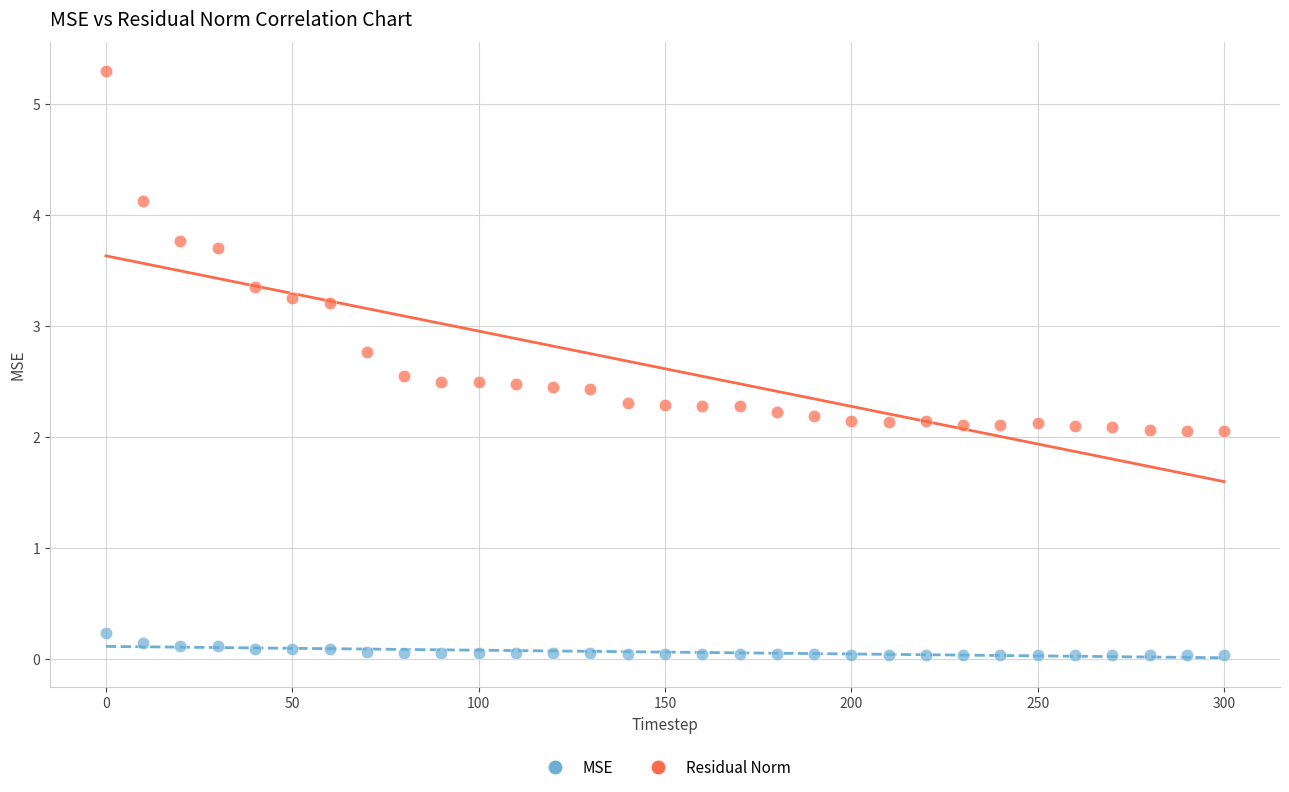

Which series reaches the maximum Y coordinate?

Residual Norm